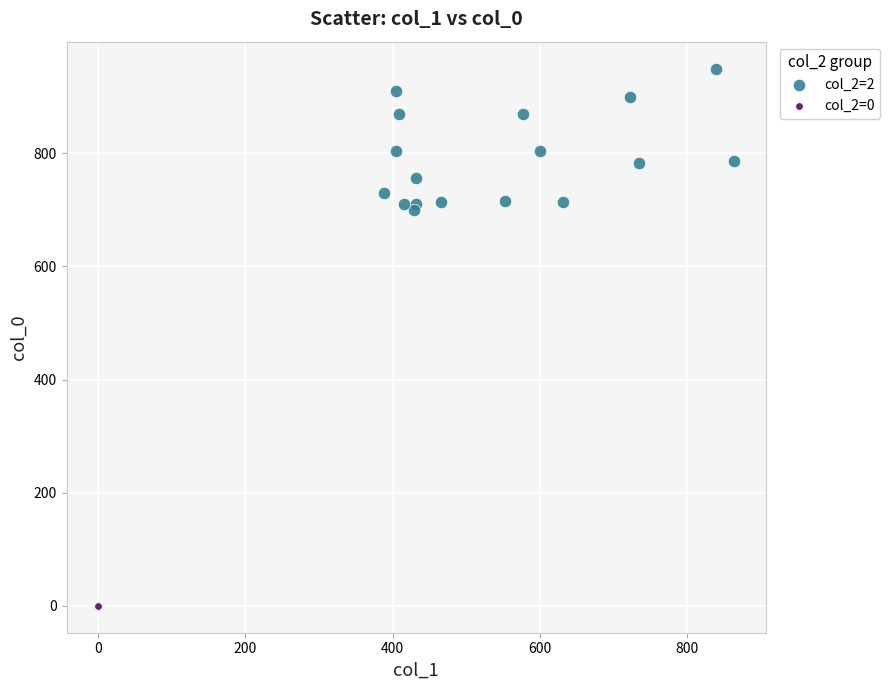

What are all the series names shown in the legend?

col_2=2, col_2=0